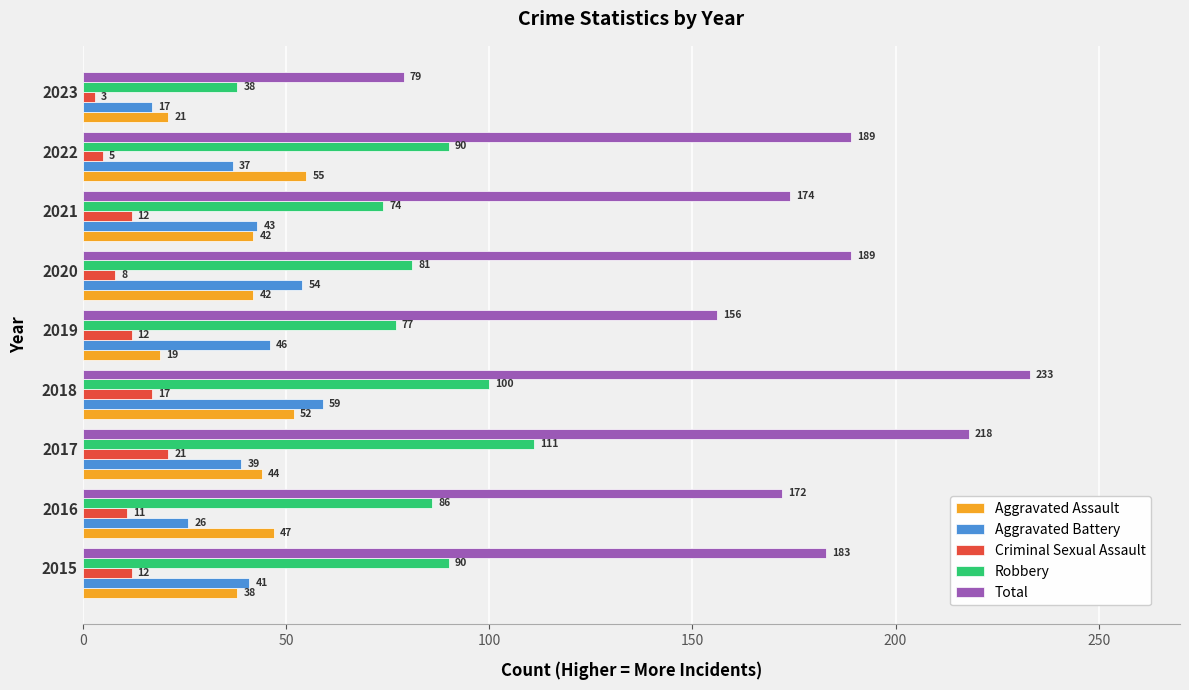

Which series has the largest range (max minus min)?

Total